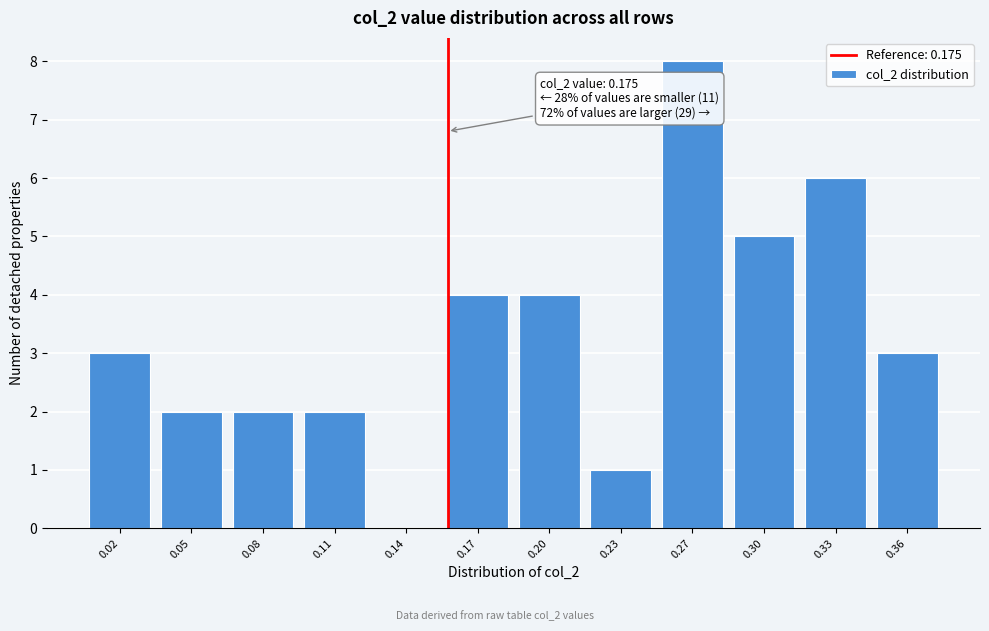

Reading left to right, transcribe all the data shown in this chart.

0.02=3	0.05=2	0.08=2	0.11=2	0.14=0	0.17=4	0.20=4	0.23=1	0.27=8	0.30=5	0.33=6	0.36=3